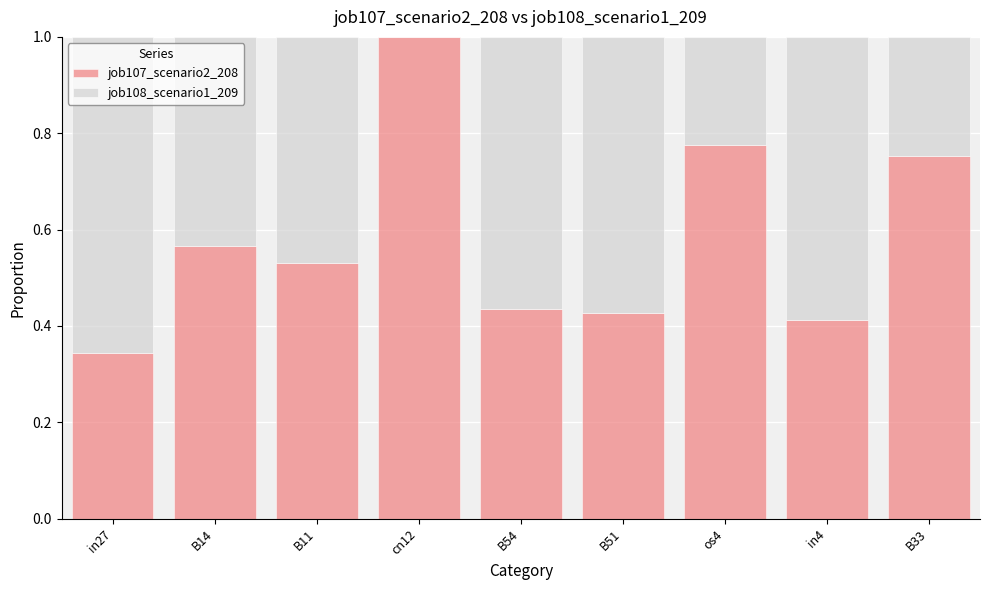

What is the sum of all job107_scenario2_208 values?

5.2